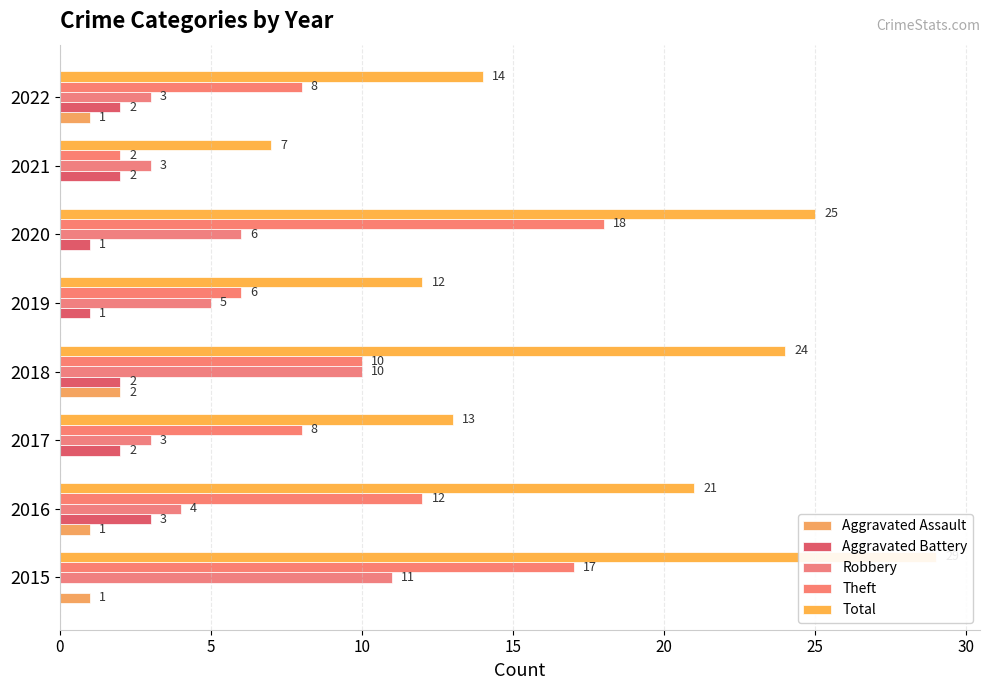

The Theft series shows 4 at 2018. True or false?

False